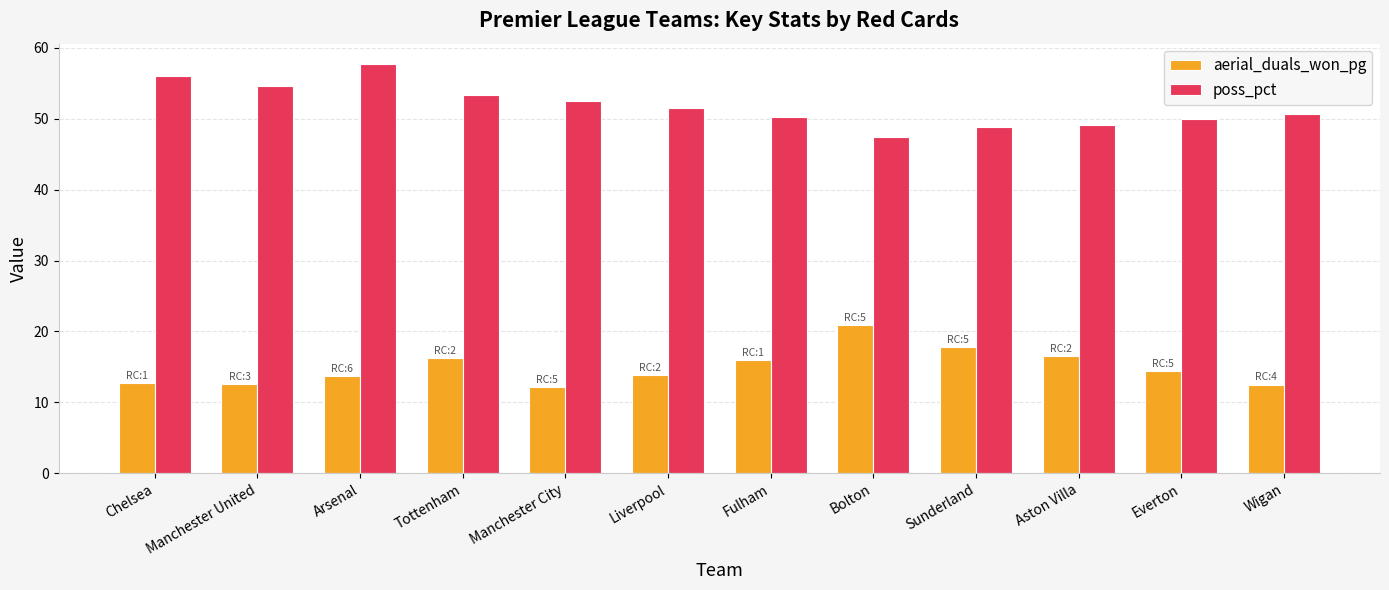

Is it true that aerial_duals_won_pg equals 17.4 at Manchester City?

False